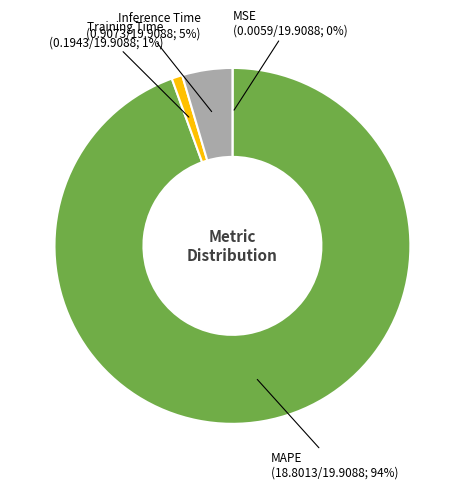

What is the majority slice?

MAPE